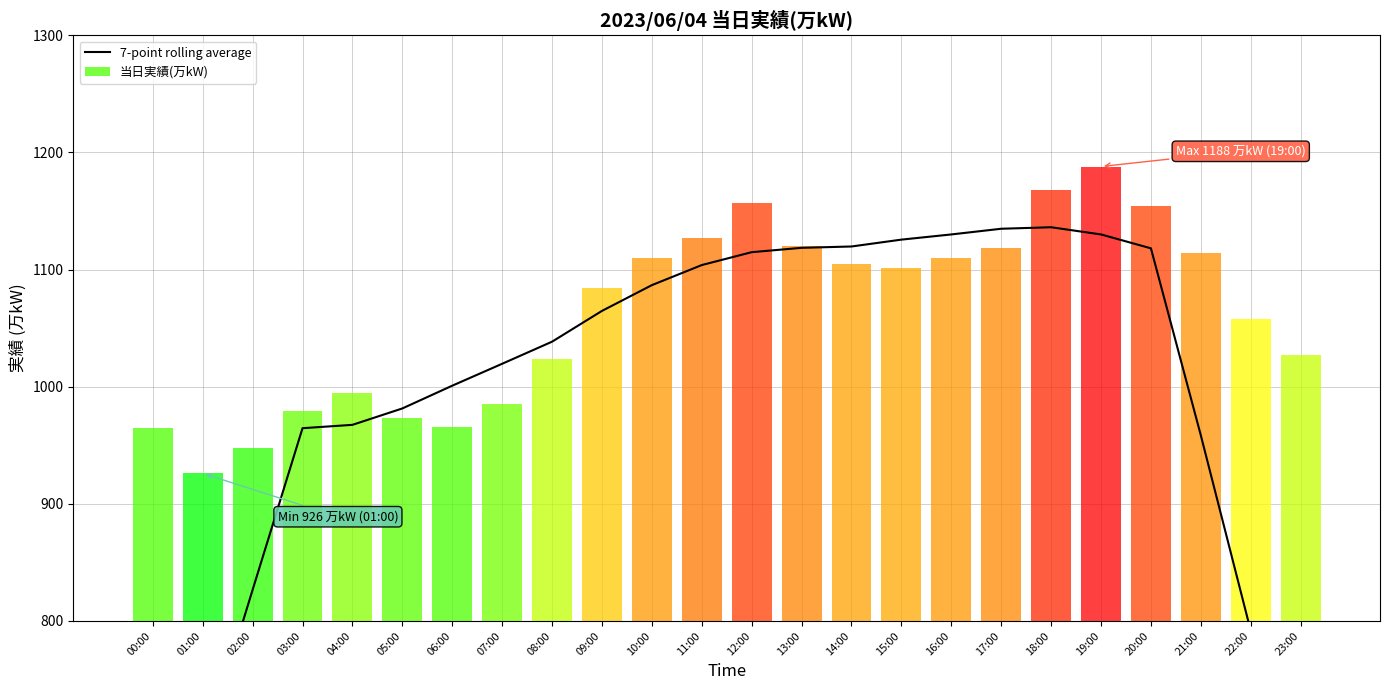

What is the label of the 16th bar from the left?

15:00